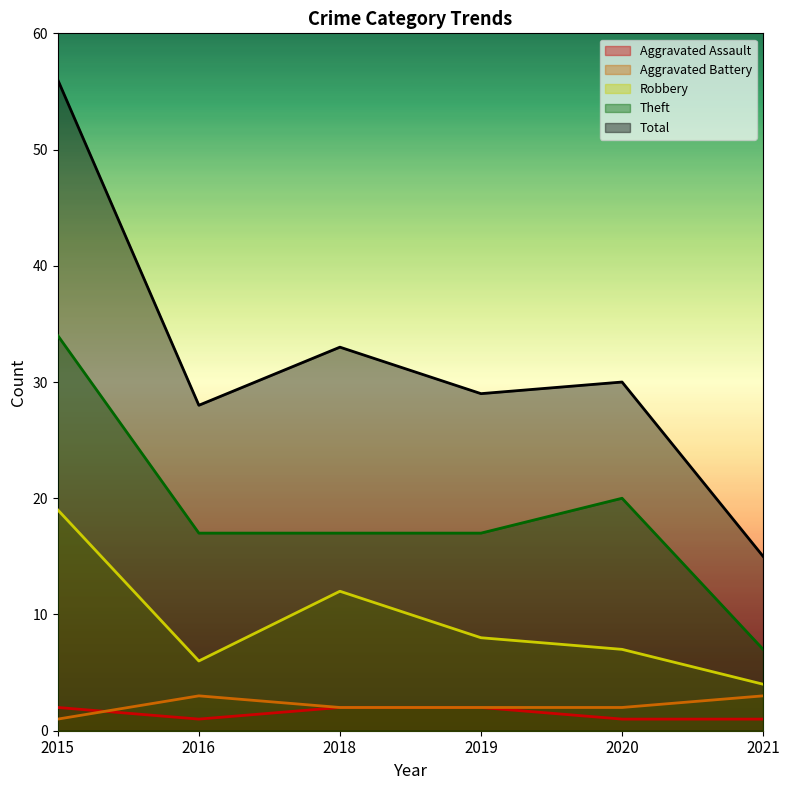

Is the value of Robbery at 2015 greater than the value of Theft at 2021?

Yes